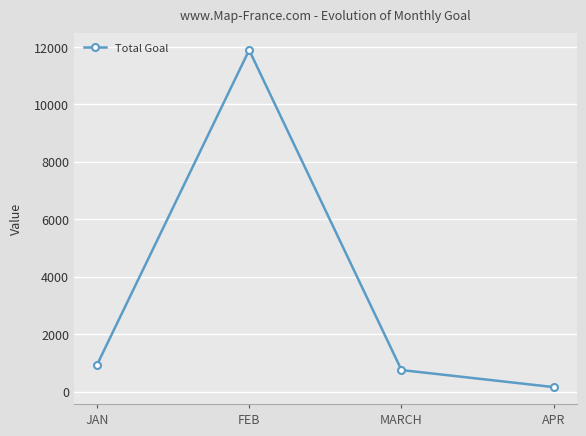

The value at JAN is 337. True or false?

False